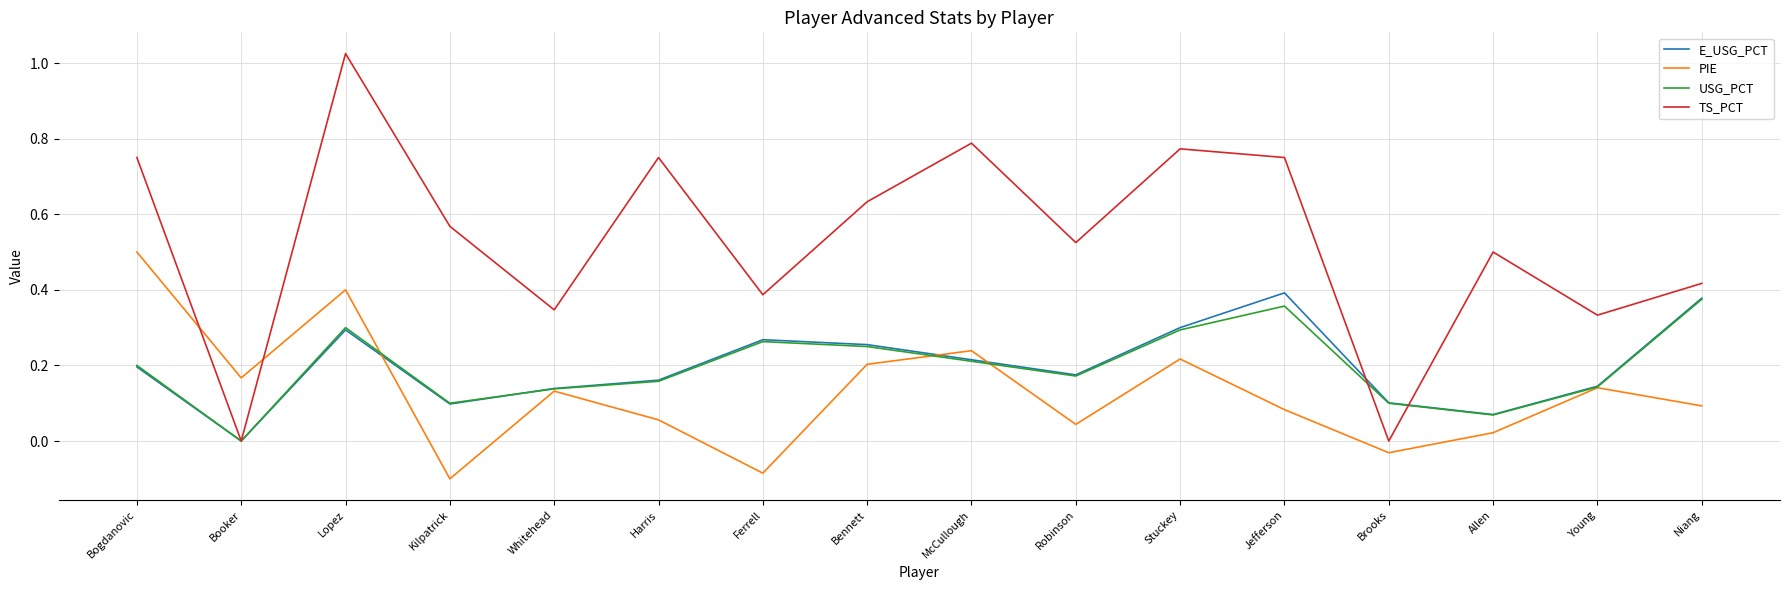

Between which two adjacent categories do TS_PCT and PIE first intersect?

Bogdanovic and Booker